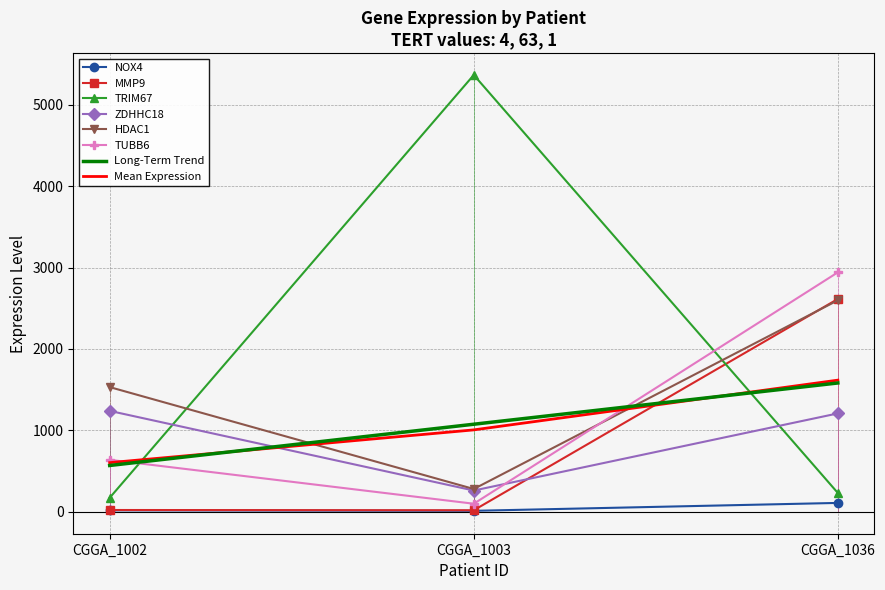

Read the HDAC1 value at CGGA_1003, to the nearest 10.

280